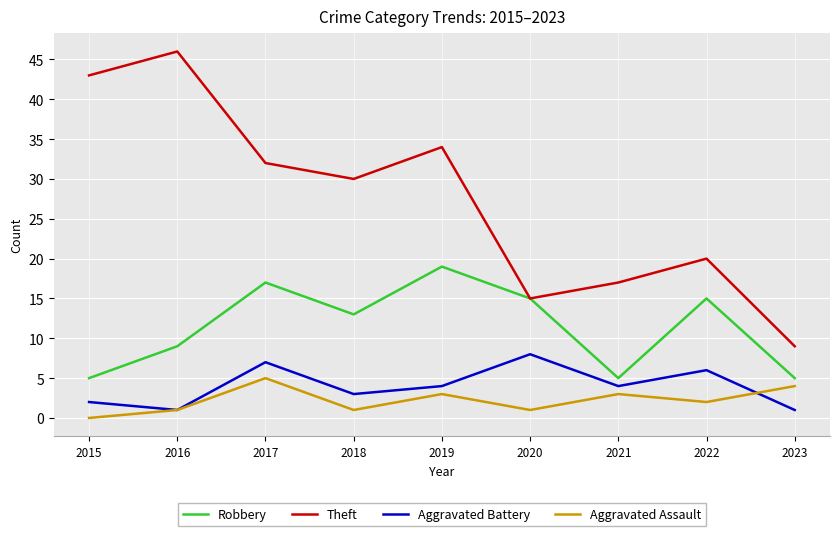

Which series has the largest range (max minus min)?

Theft